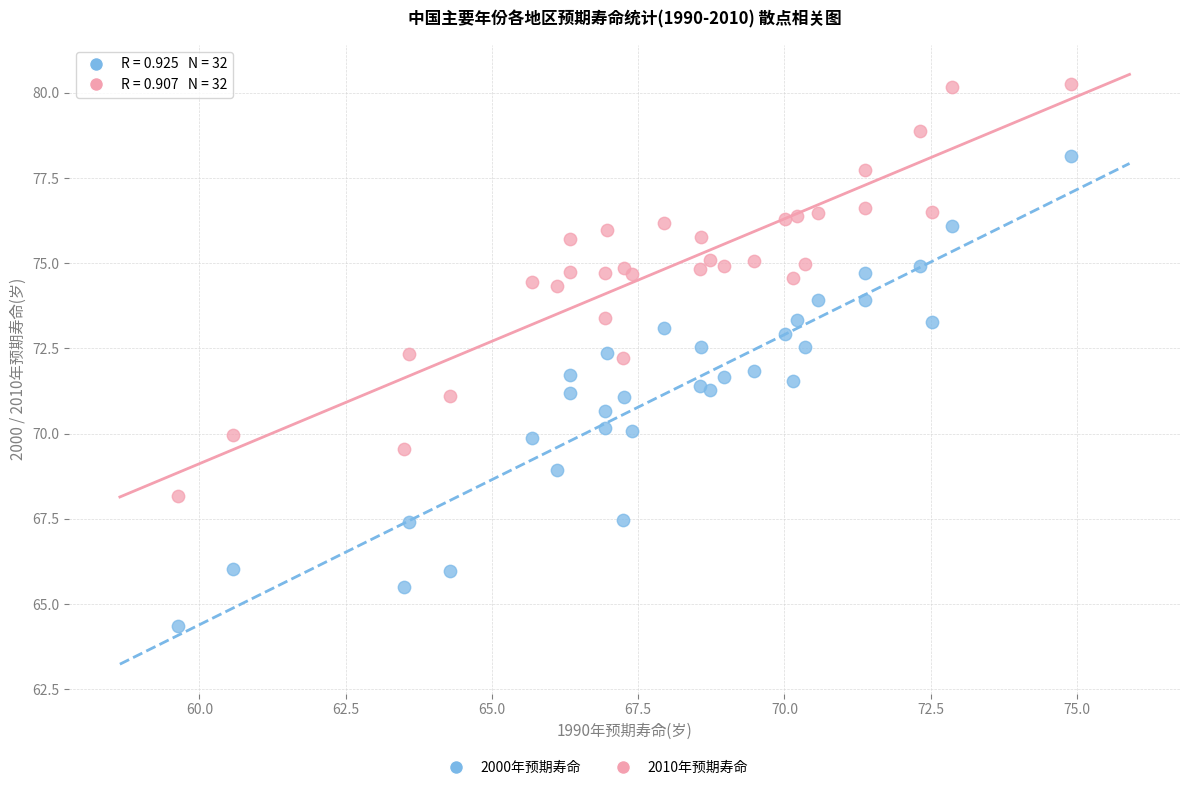

Which series has the largest Y range (max minus min)?

2000年预期寿命